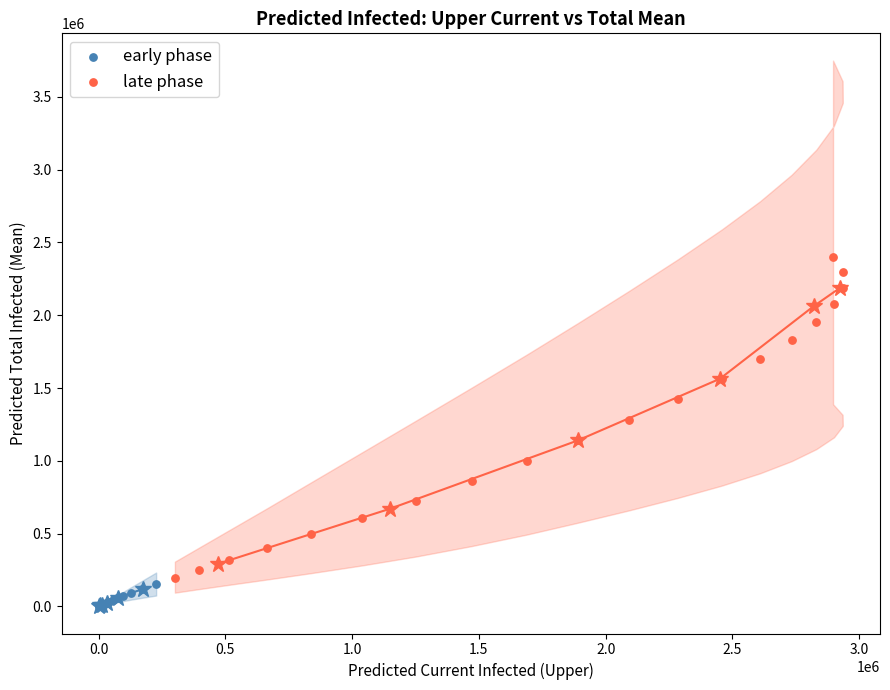

Which series has the largest Y range (max minus min)?

late phase